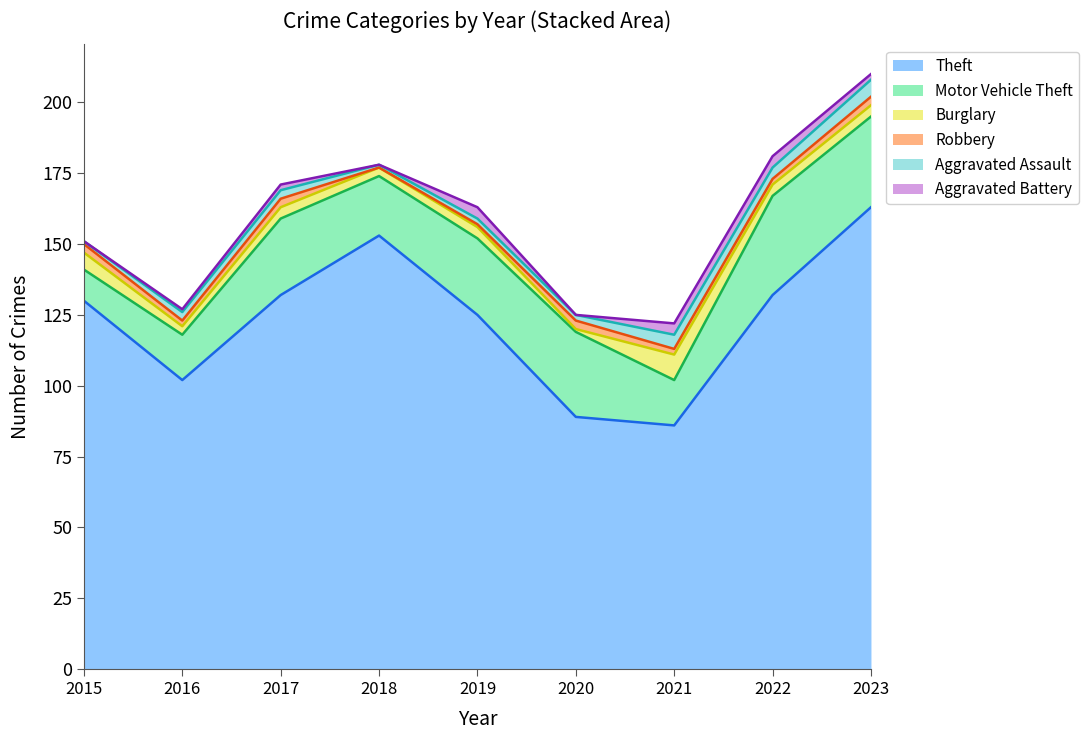

Which series has the largest total across all categories?

Theft